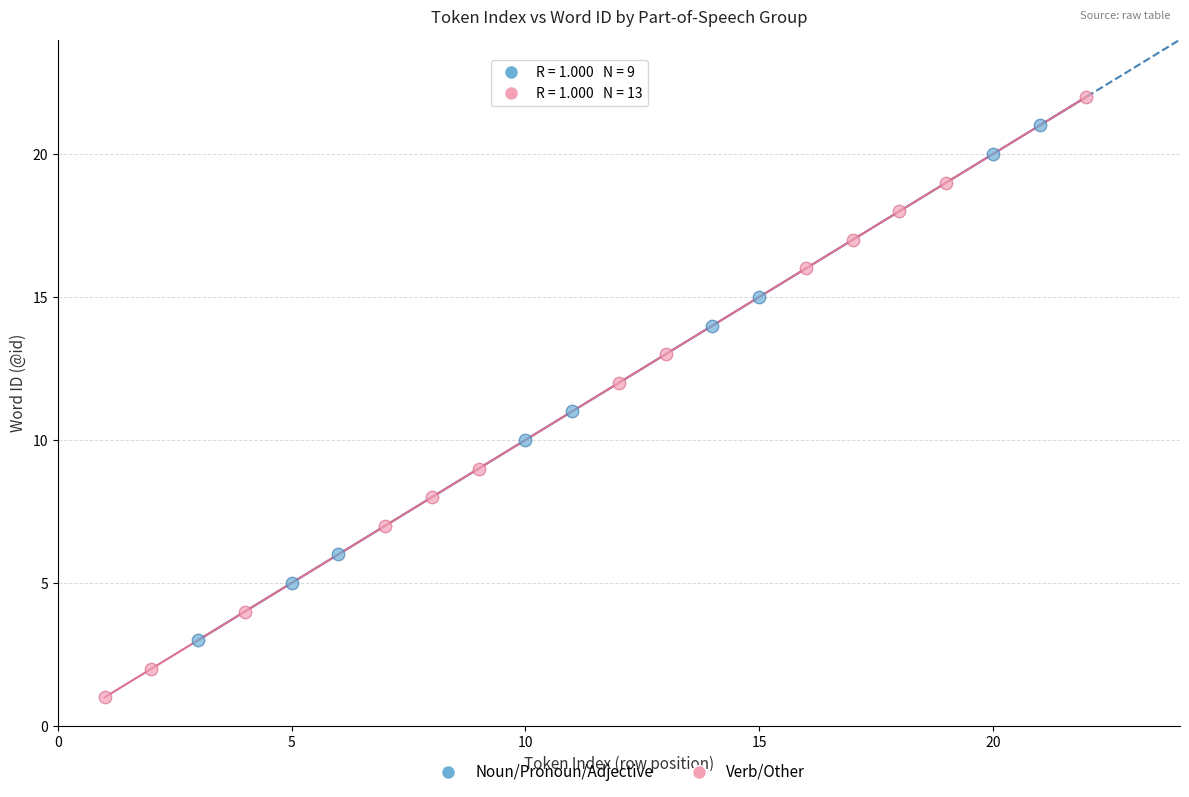

Which series has the largest Y range (max minus min)?

Verb/Other